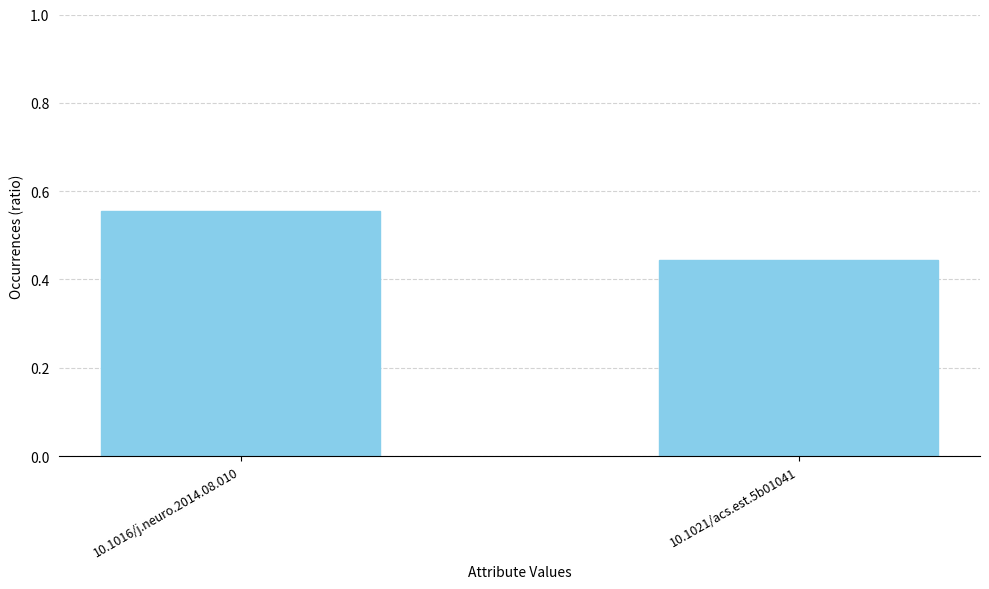

The value at 10.1016/j.neuro.2014.08.010 is 0.8. True or false?

False